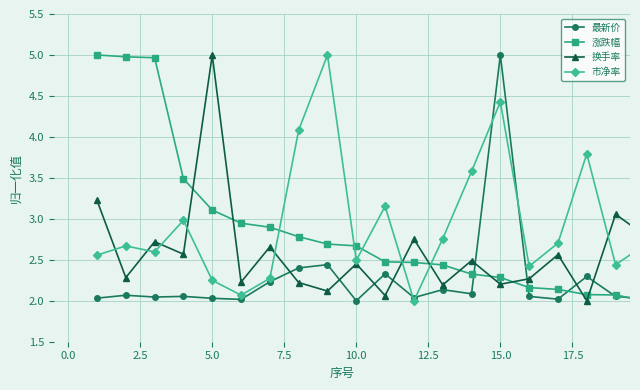

What is the maximum value shown in the chart?

5.0